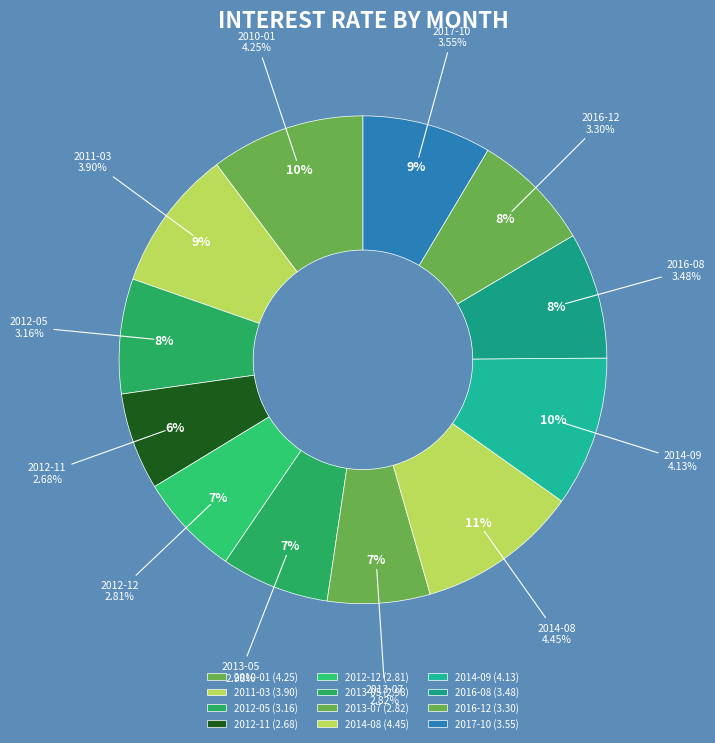

How many slices are in this pie chart?

12